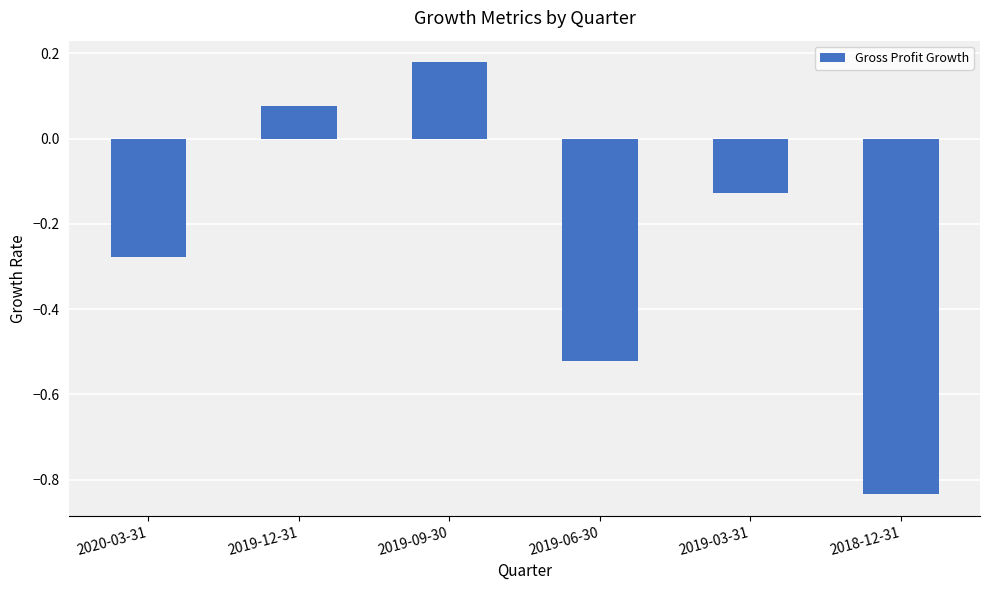

What is the label of the 3rd bar from the left?

2019-09-30